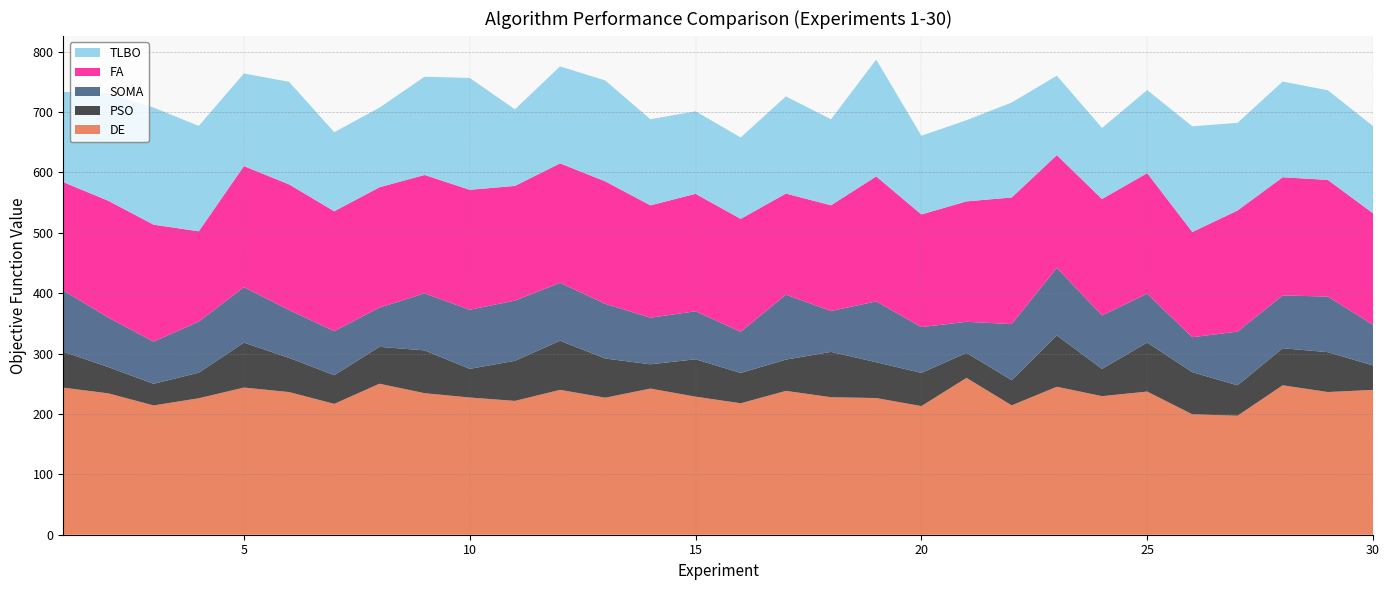

Reading left to right, list all the values displayed in this chart.

DE: 1=243.5	2=234.1	3=214.1	4=226.0	5=243.7	6=236.2	7=216.7	8=250.1	9=234.4	10=227.2	11=221.6	12=239.9	13=226.9	14=242.0	15=228.6	16=217.7	17=238.2	18=227.7	19=226.3	20=213.0	21=259.7	22=214.2	23=245.0	24=229.5	25=237.1	26=199.4	27=197.0	28=247.5	29=236.3	30=239.9
PSO: 1=59.6	2=43.4	3=35.8	4=42.4	5=74.4	6=56.6	7=47.5	8=61.0	9=70.9	10=47.5	11=66.4	12=81.3	13=64.9	14=40.2	15=61.9	16=50.3	17=51.8	18=75.1	19=59.3	20=55.0	21=41.4	22=41.7	23=85.0	24=45.2	25=81.1	26=69.8	27=50.3	28=61.4	29=66.1	30=40.5
SOMA: 1=101.5	2=82.0	3=69.8	4=84.6	5=91.8	6=79.3	7=72.9	8=65.0	9=94.4	10=97.8	11=99.7	12=96.0	13=90.5	14=77.2	15=79.5	16=68.1	17=107.6	18=67.7	19=100.7	20=75.9	21=51.5	22=92.9	23=111.9	24=88.5	25=80.9	26=57.9	27=88.9	28=87.4	29=92.1	30=67.4
FA: 1=179.4	2=193.4	3=193.7	4=149.5	5=200.5	6=208.0	7=198.6	8=199.3	9=196.1	10=198.7	11=189.9	12=197.8	13=202.8	14=186.0	15=194.5	16=187.0	17=167.4	18=175.0	19=207.0	20=186.5	21=199.4	22=209.6	23=186.7	24=192.8	25=199.7	26=174.2	27=200.6	28=195.7	29=193.2	30=184.6
TLBO: 1=149.4	2=178.1	3=193.9	4=174.6	5=153.4	6=169.8	7=130.9	8=131.7	9=162.7	10=185.2	11=126.8	12=160.6	13=167.1	14=142.5	15=136.7	16=134.8	17=161.0	18=142.4	19=193.5	20=130.3	21=134.4	22=157.3	23=131.5	24=117.7	25=137.5	26=175.0	27=145.1	28=158.4	29=148.5	30=144.4